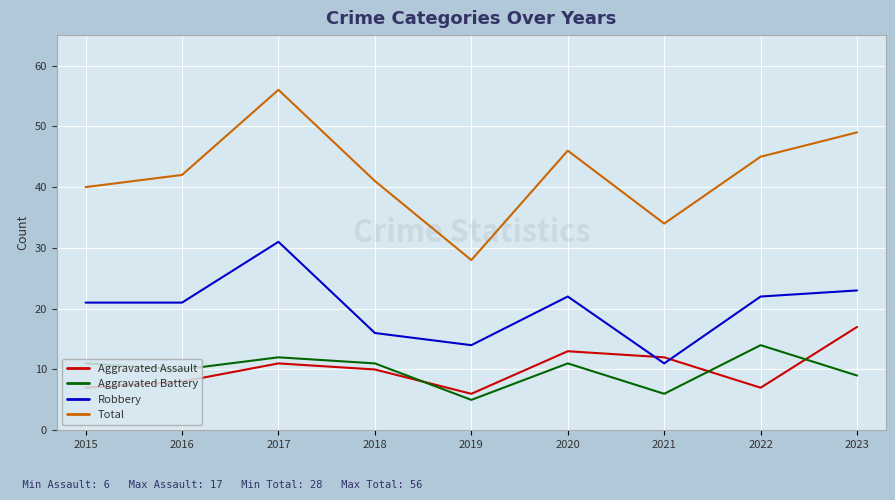

List the series in order of their peak value, lowest first.

Aggravated Battery, Aggravated Assault, Robbery, Total